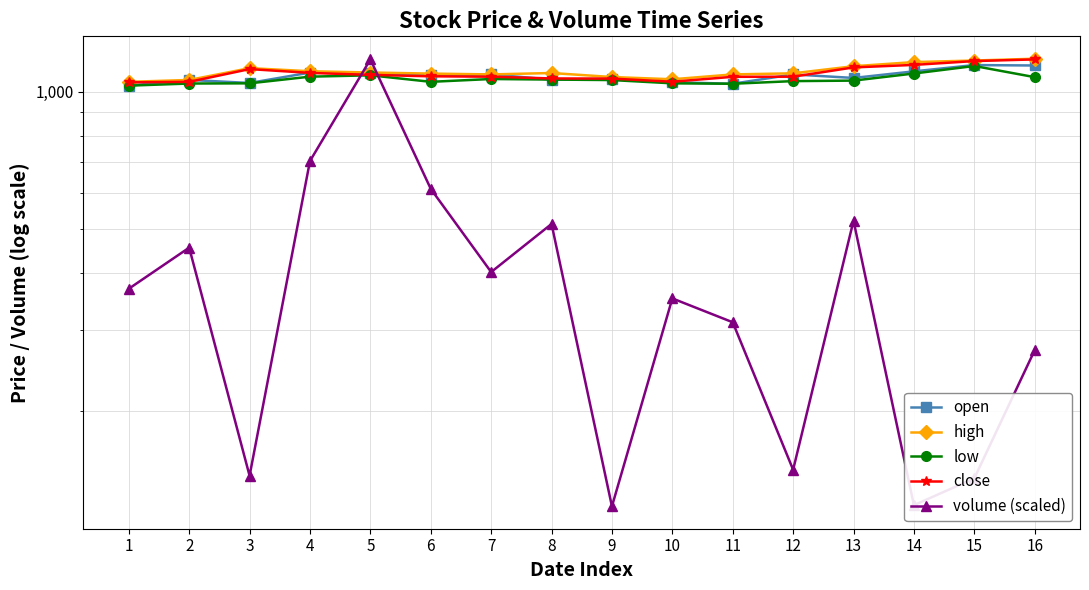

What is the spread (max minus min) of values at 13?

614.5